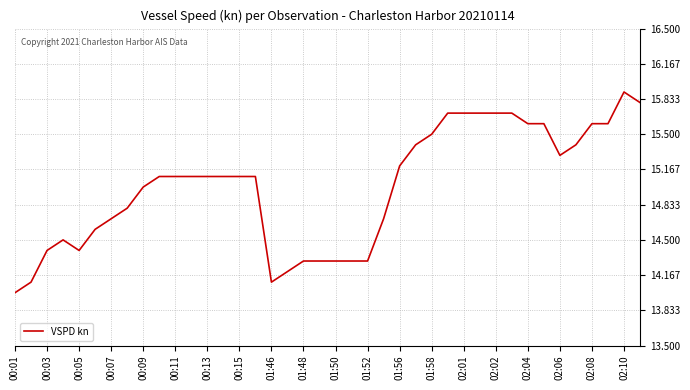

What is the maximum value shown in the chart?

15.9